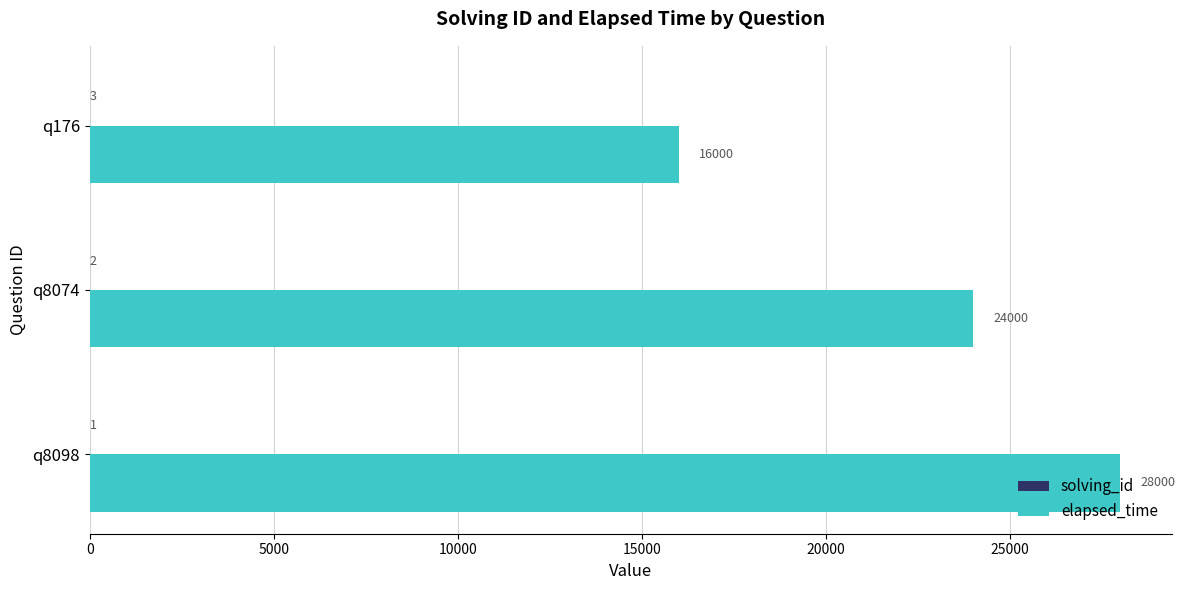

Which category has the highest value across all series?

q8098